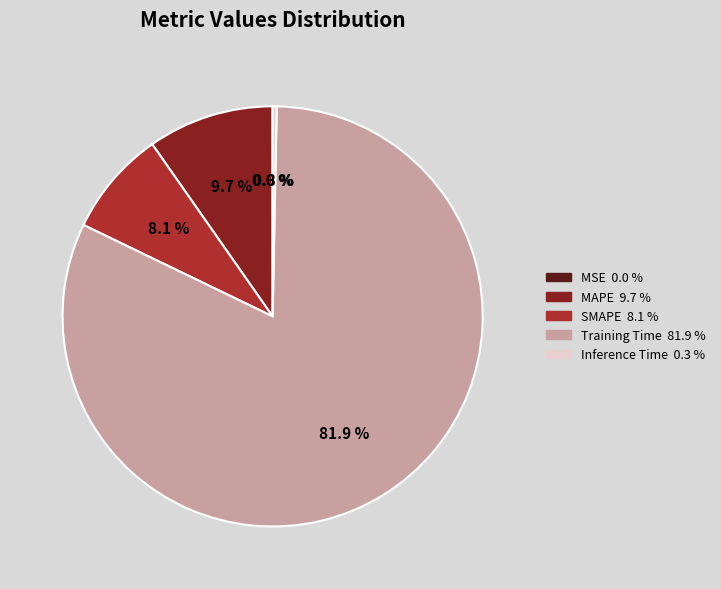

Is MAPE the majority of the pie?

No